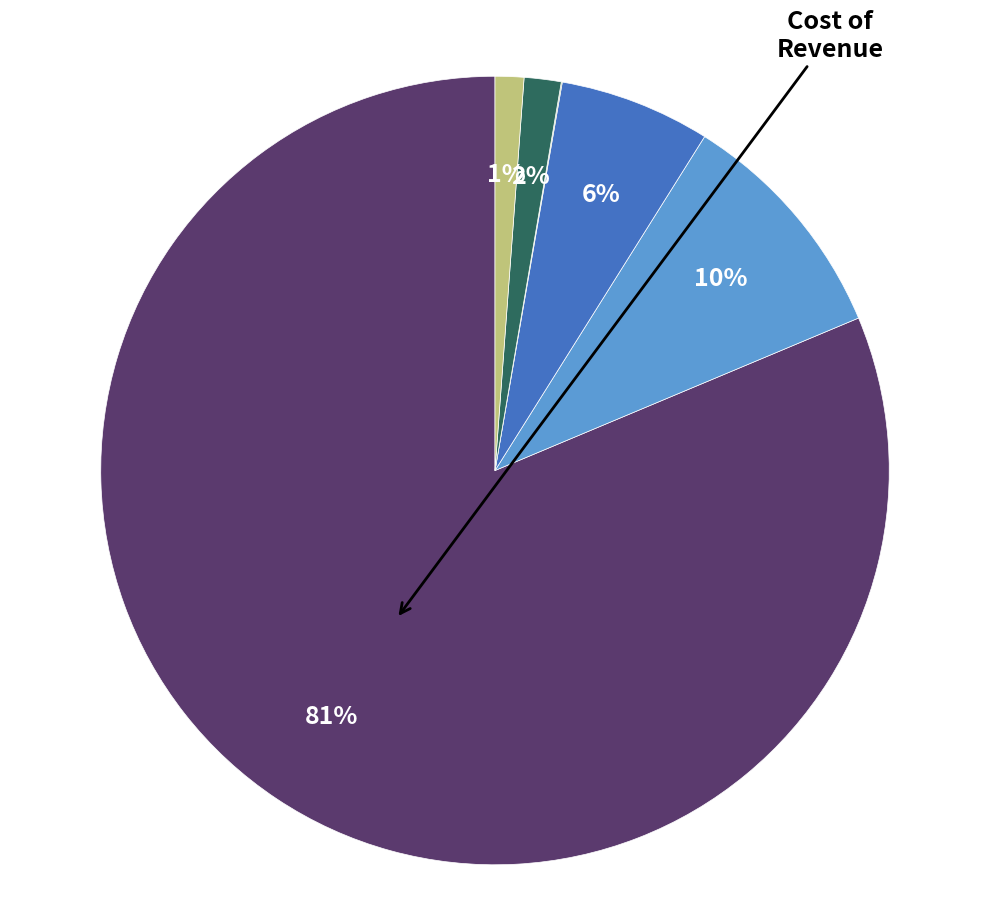

To the nearest percent, what is the difference between the largest and smallest slice percentages?

81%